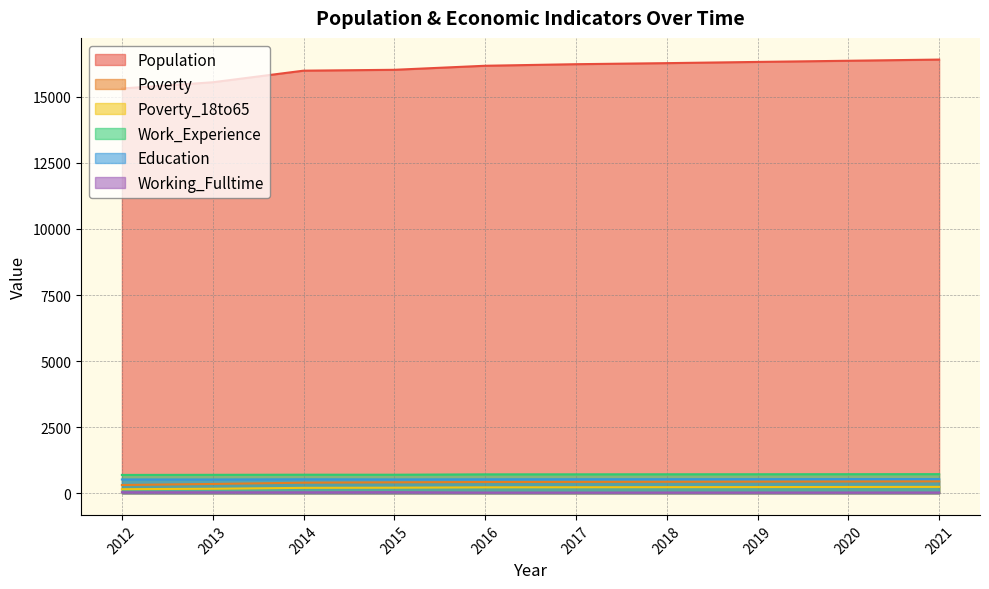

What is the total value across all series at 2020?

18325